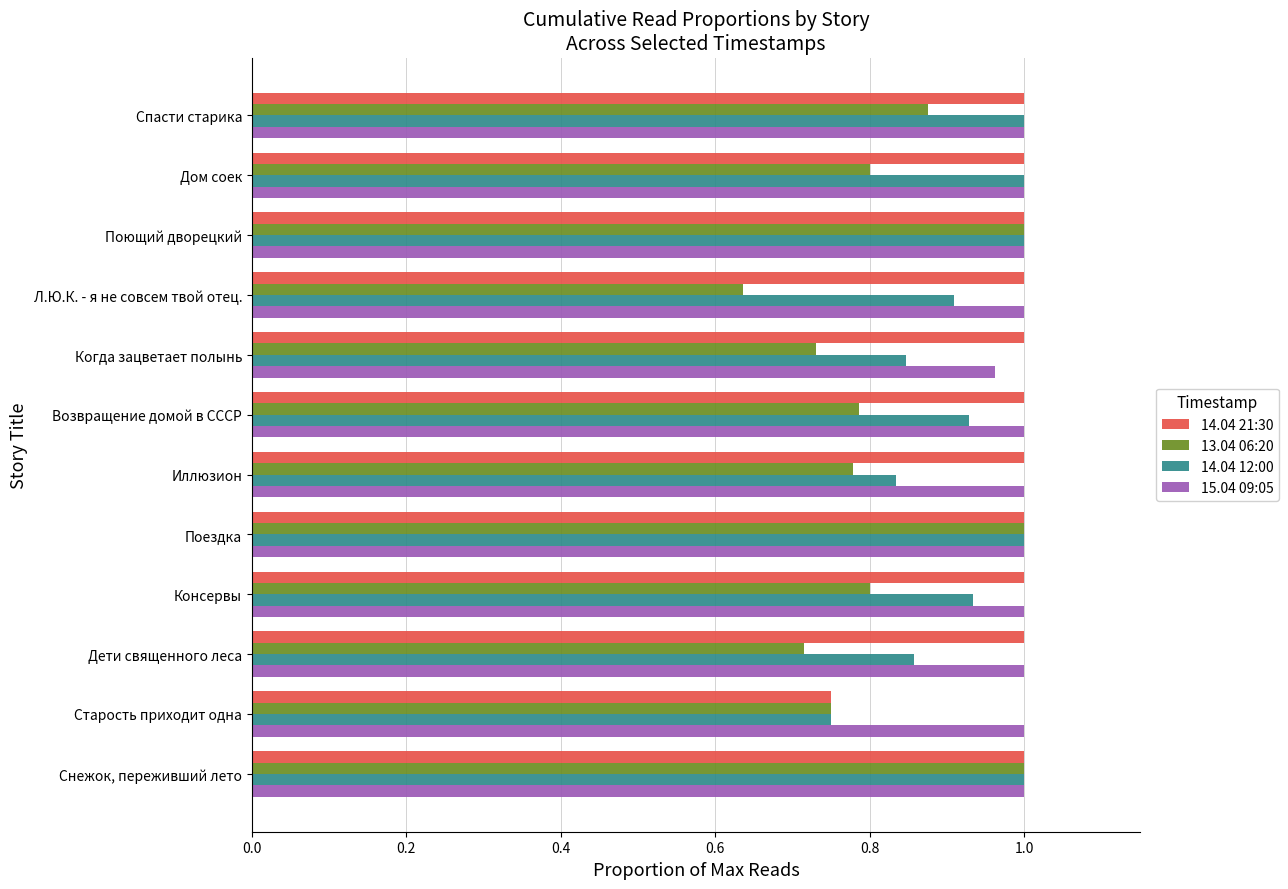

Which category has the lowest value across all series?

Л.Ю.К. - я не совсем твой отец.